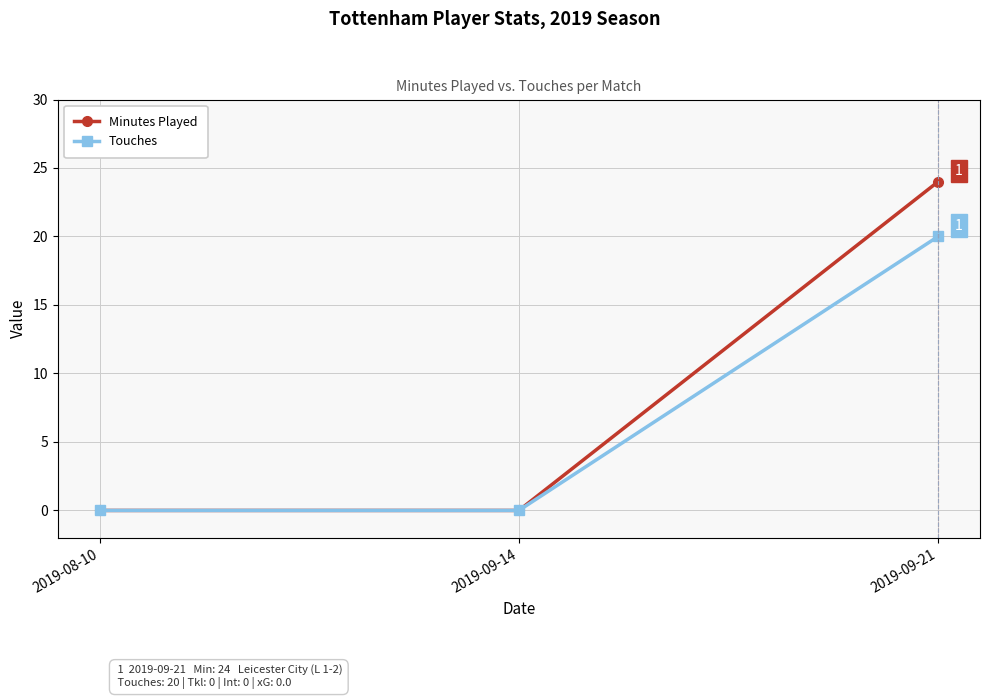

Which series has the widest spread of values?

Minutes Played